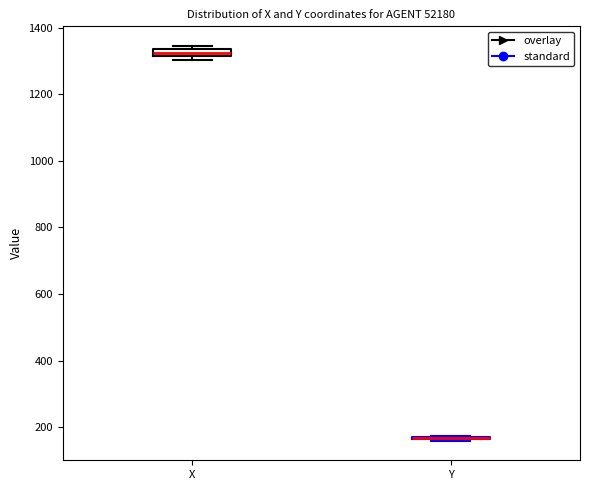

Where is the upper edge of the box for X on the y-axis? The values are not printed on the chart, so give them approximately, as read against the axis.

1340